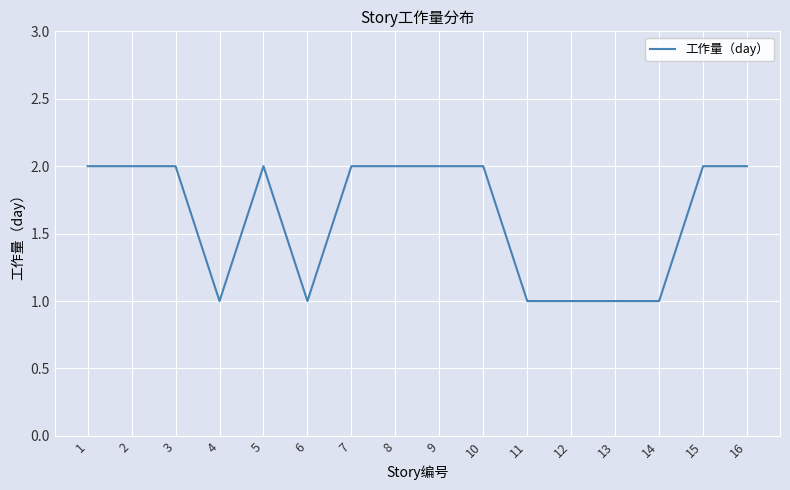

The value at 10 is 2. True or false?

True